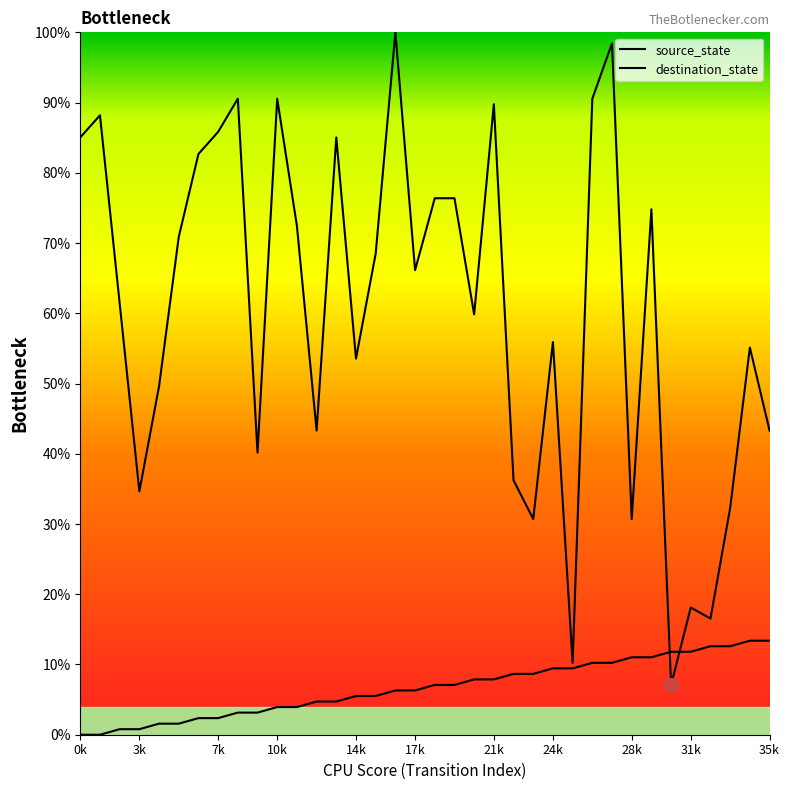

True or false: destination_state and source_state intersect in this chart.

True